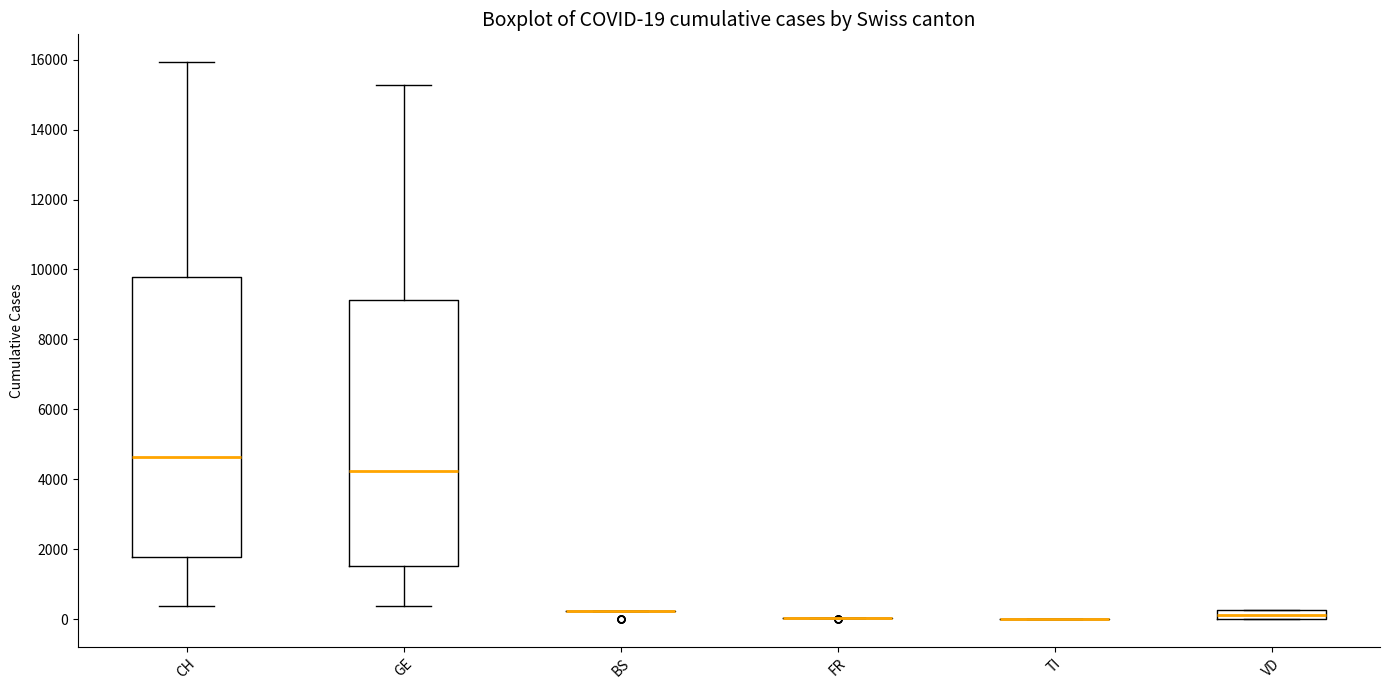

Which box is the tallest, from its lower edge to its upper edge?

CH